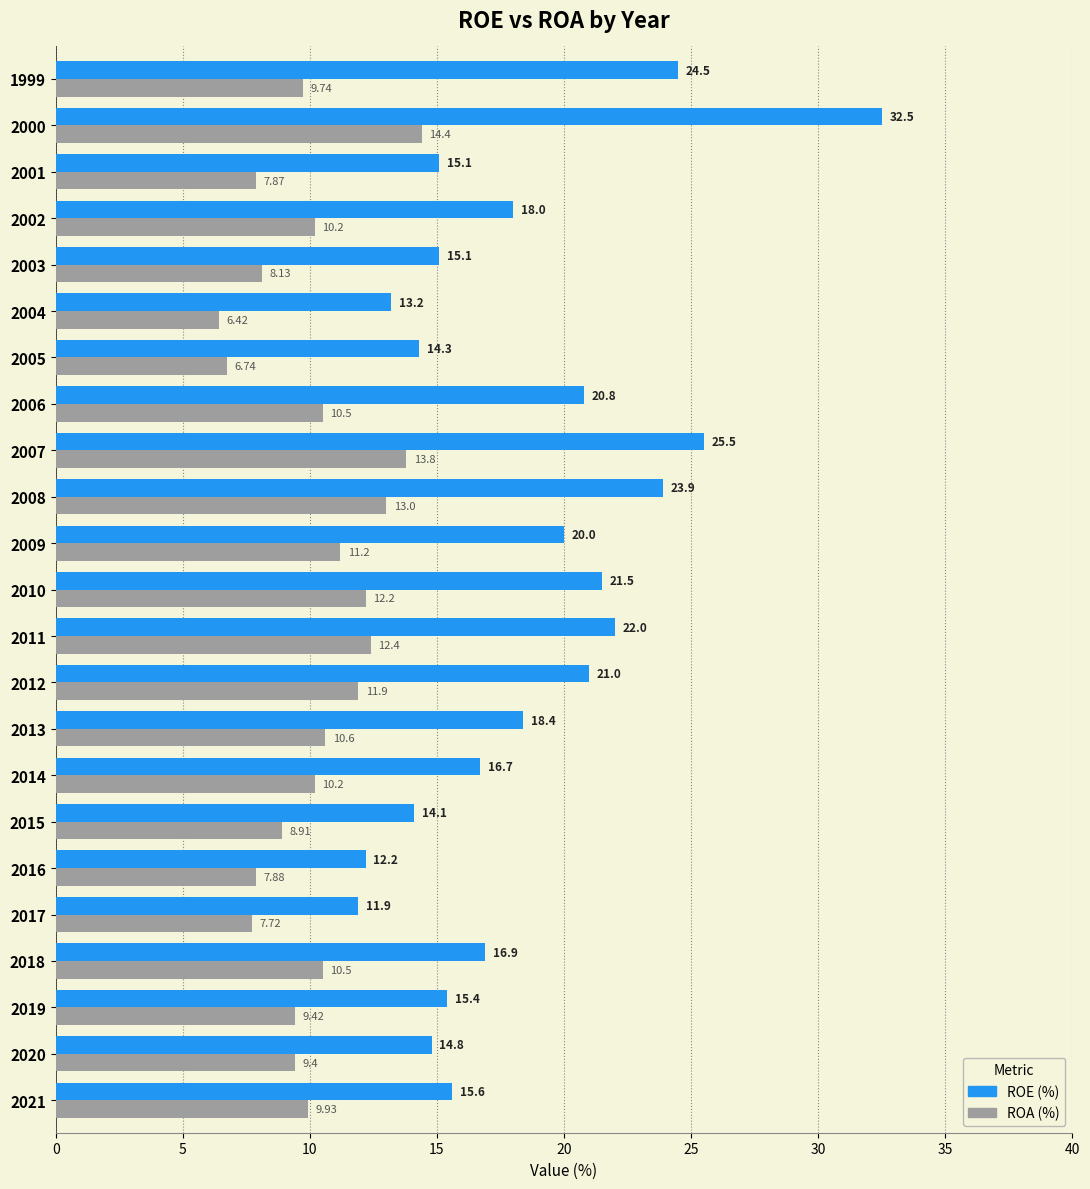

At which category is the sum across all series the highest?

2000